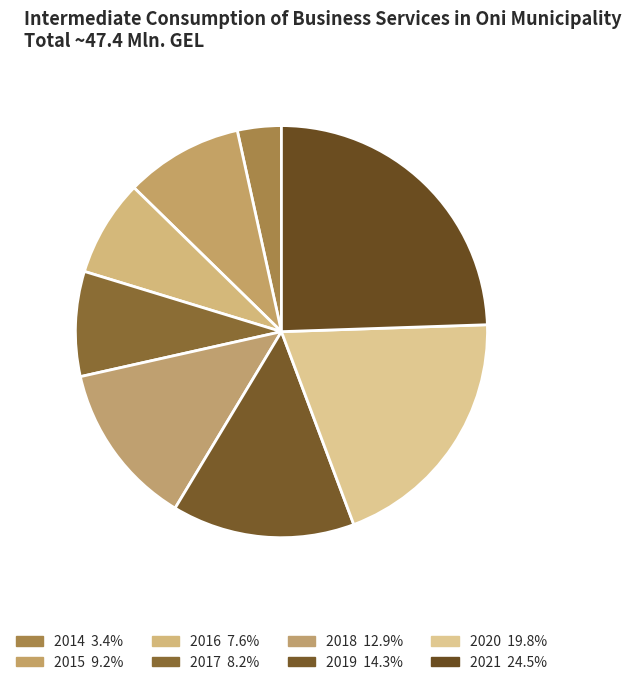

Does 2016 represent more than half of the total?

No